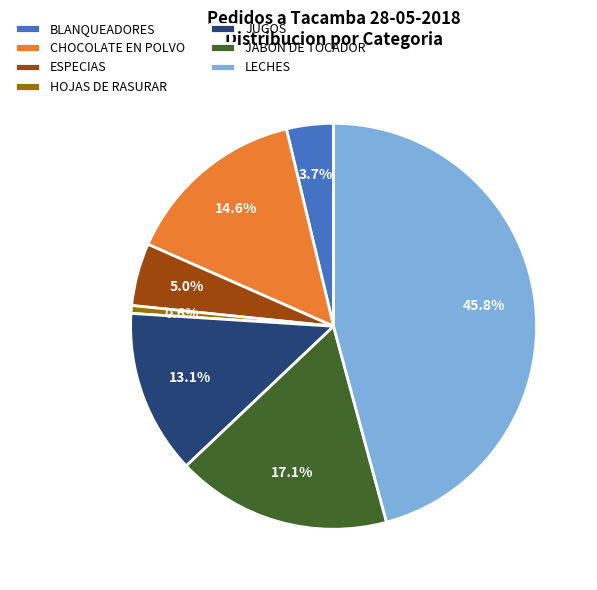

Is there any slice that represents more than half of the pie?

No